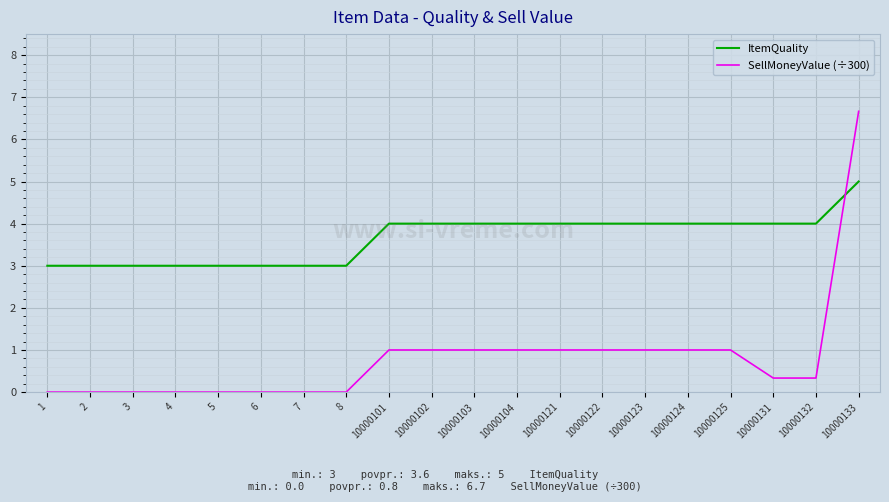

Which series has the largest range (max minus min)?

SellMoneyValue (÷300)